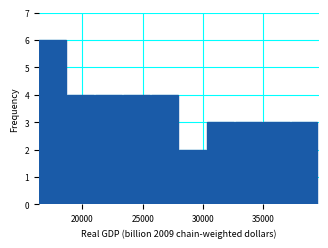

Reading left to right, transcribe this chart: for each bar, give the range it covers on the x-axis and its height. Neither the bar edges nor the heights are printed on the chart, so give them approximately, as read against the axes.

16500 to 18500: 6
18500 to 21000: 4
21000 to 23500: 4
23500 to 25500: 4
25500 to 28000: 4
28000 to 30500: 2
30500 to 32500: 3
32500 to 35000: 3
35000 to 37500: 3
37500 to 39500: 3